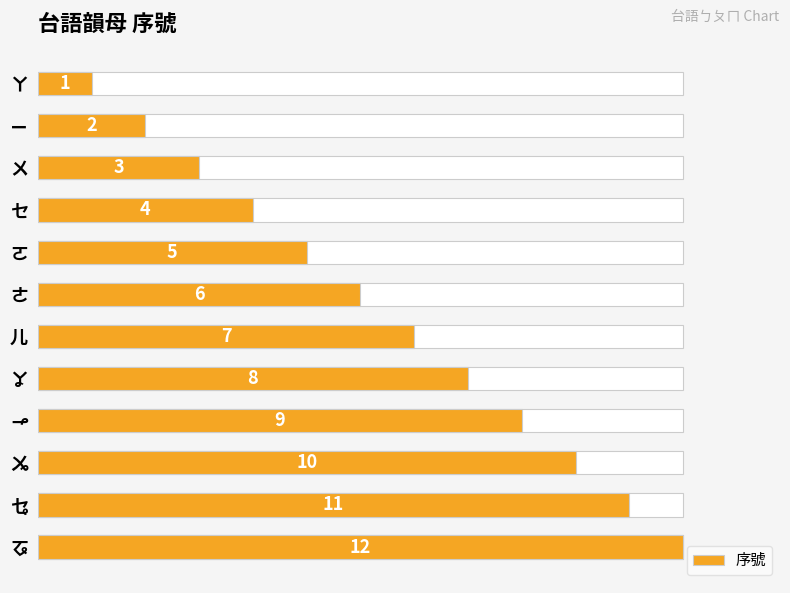

What is the smallest value displayed?

1